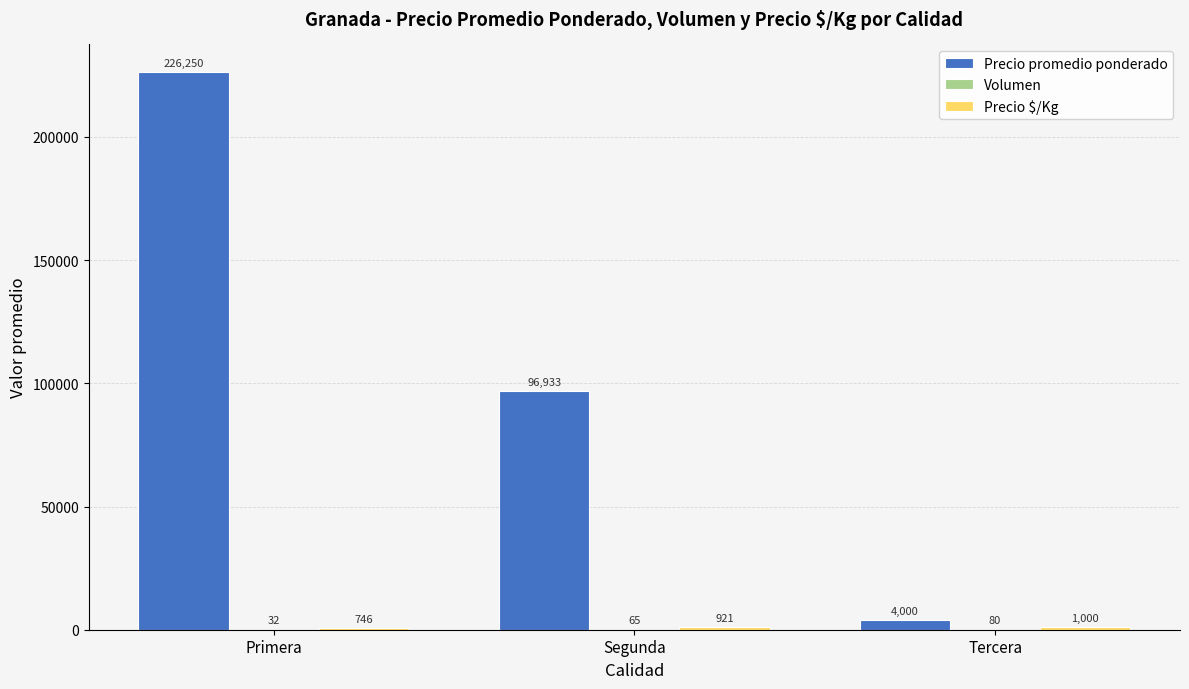

Is it true that Precio promedio ponderado equals 402968 at Primera?

False